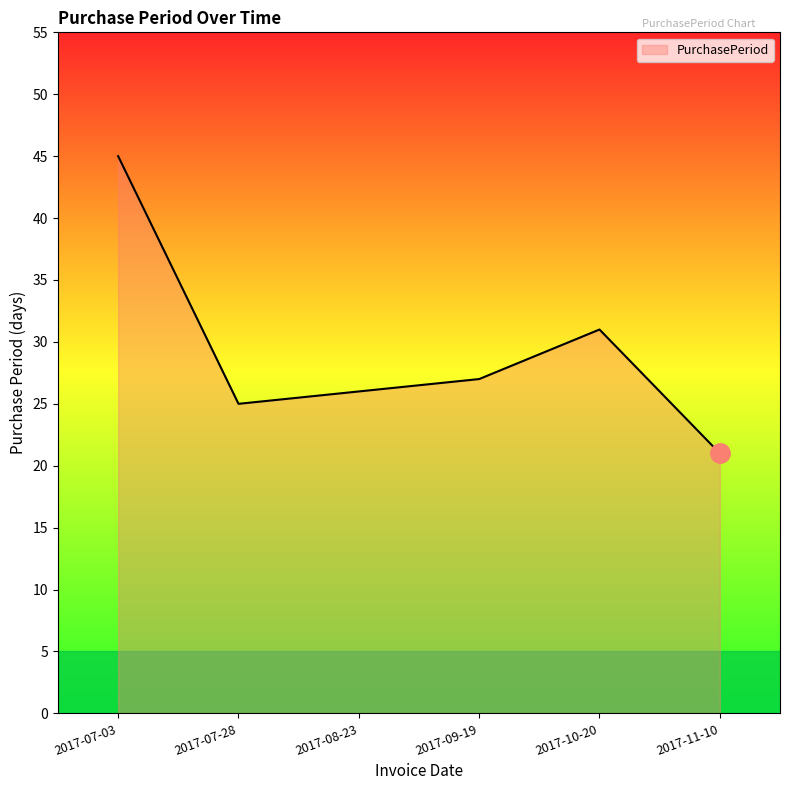

True or false: there are more than 0 points higher than both neighbors.

True